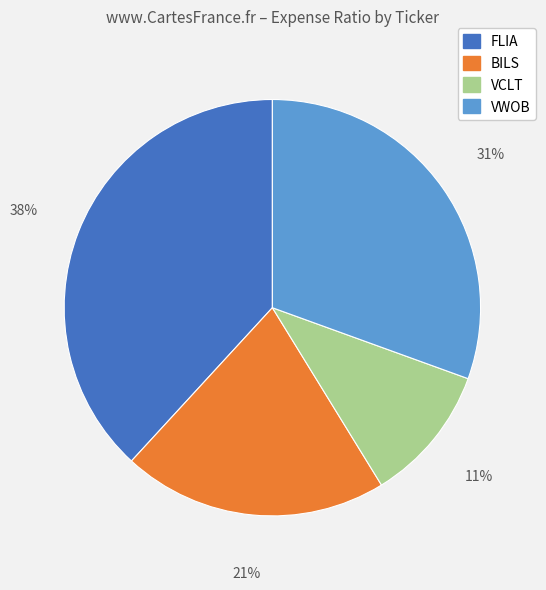

Which slice is the smallest?

VCLT